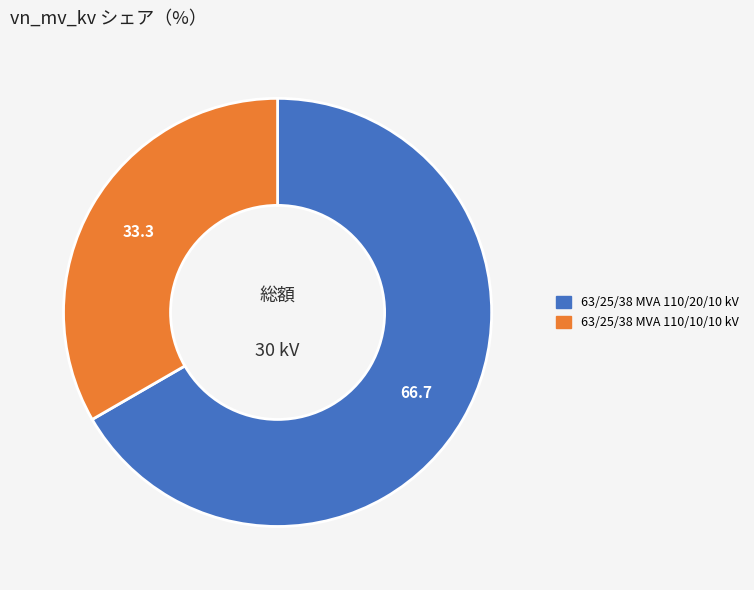

Rank the categories by value from lowest to highest.

63/25/38 MVA 110/10/10 kV, 63/25/38 MVA 110/20/10 kV